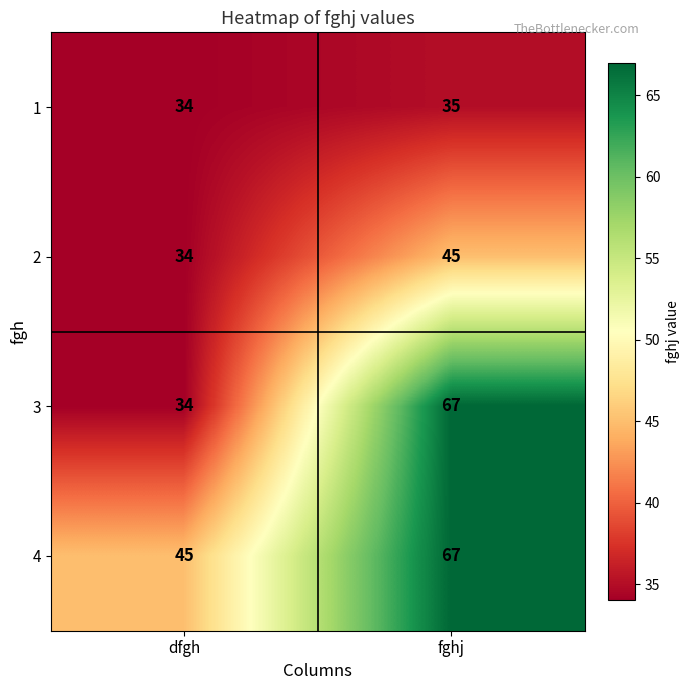

At which category is the sum across all series the highest?

fghj